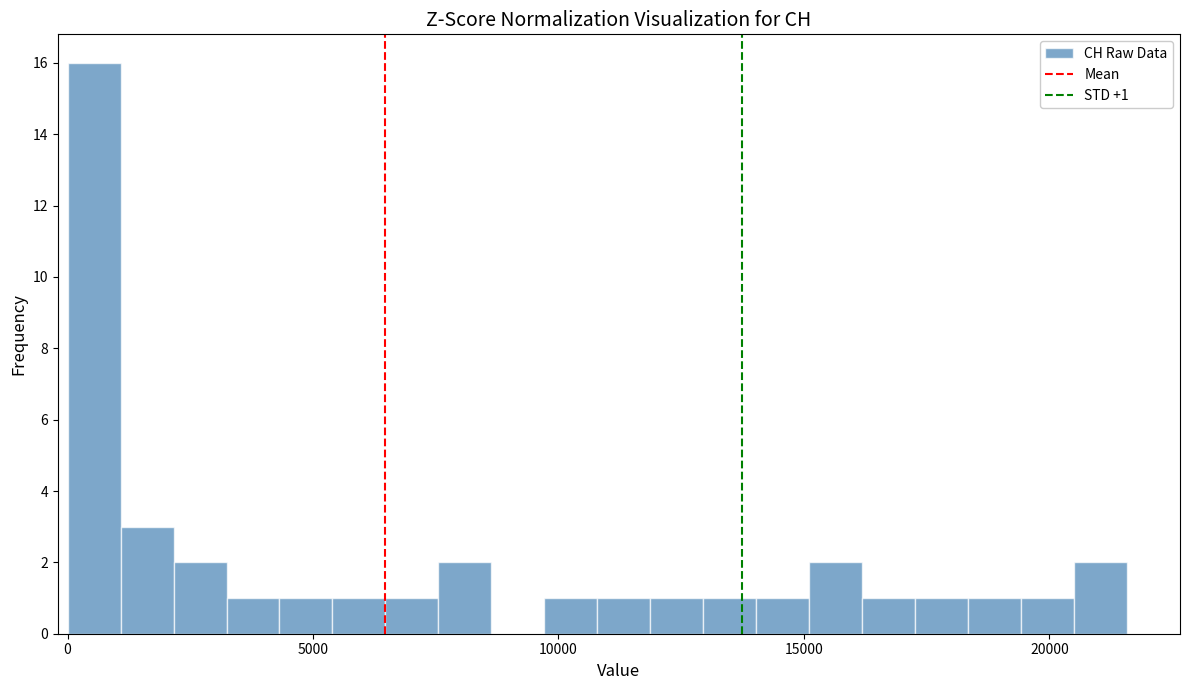

Read against the x-axis, roughly where is the centre of the tallest bar?

500